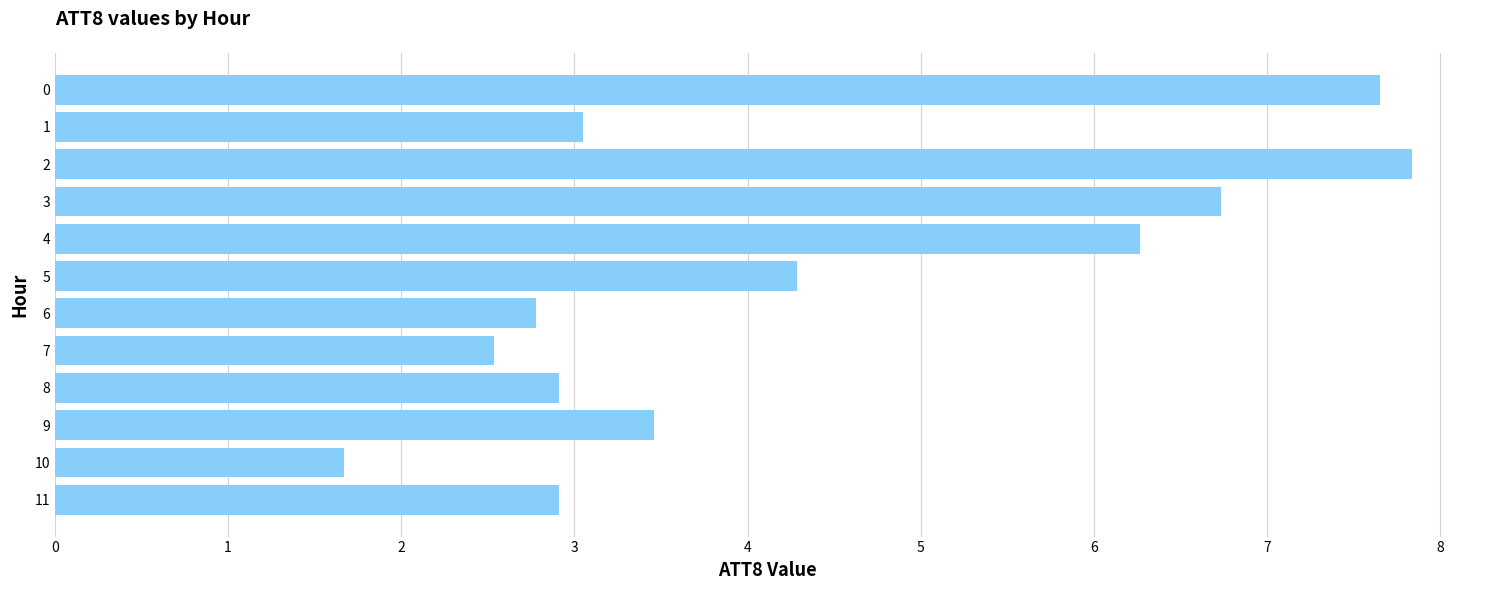

What is the change in value from 8 to 10?

-1.2